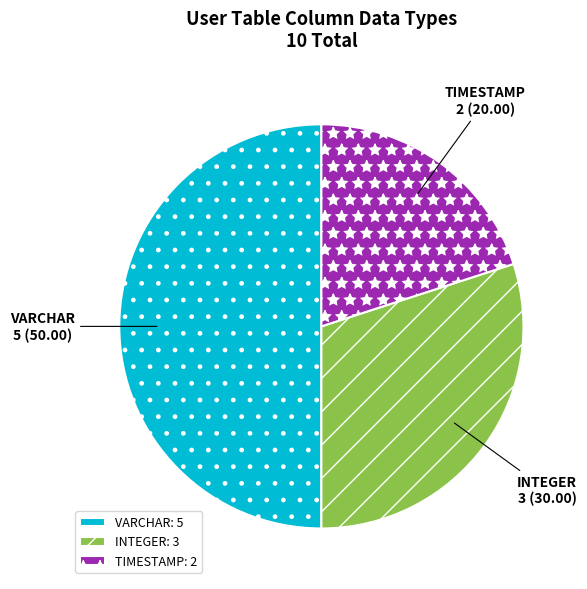

What is the smallest slice in the pie chart?

TIMESTAMP